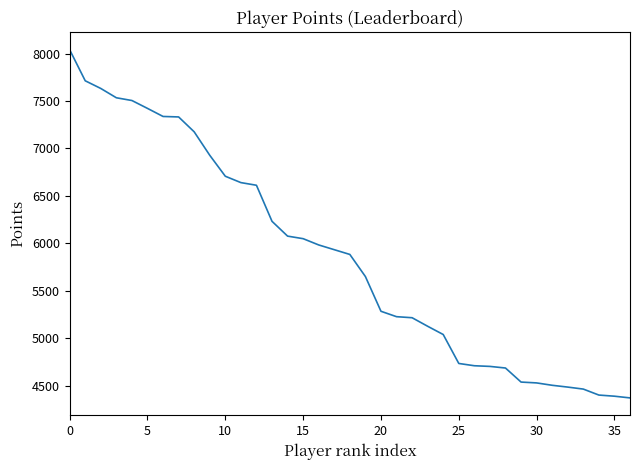

What is the difference between the maximum and minimum values?

3669